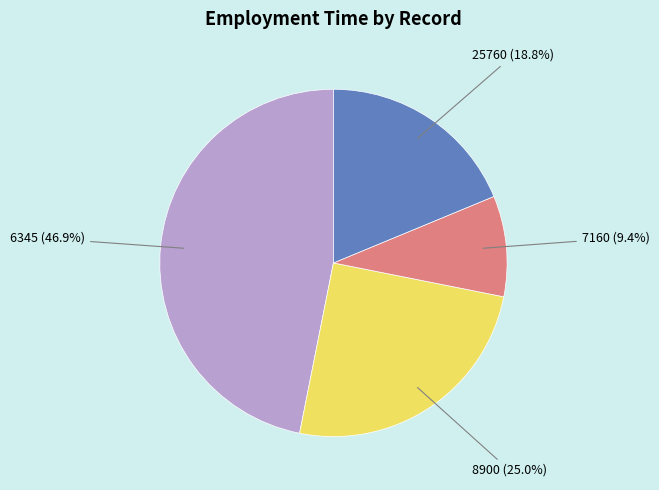

How many slices are in this pie chart?

4